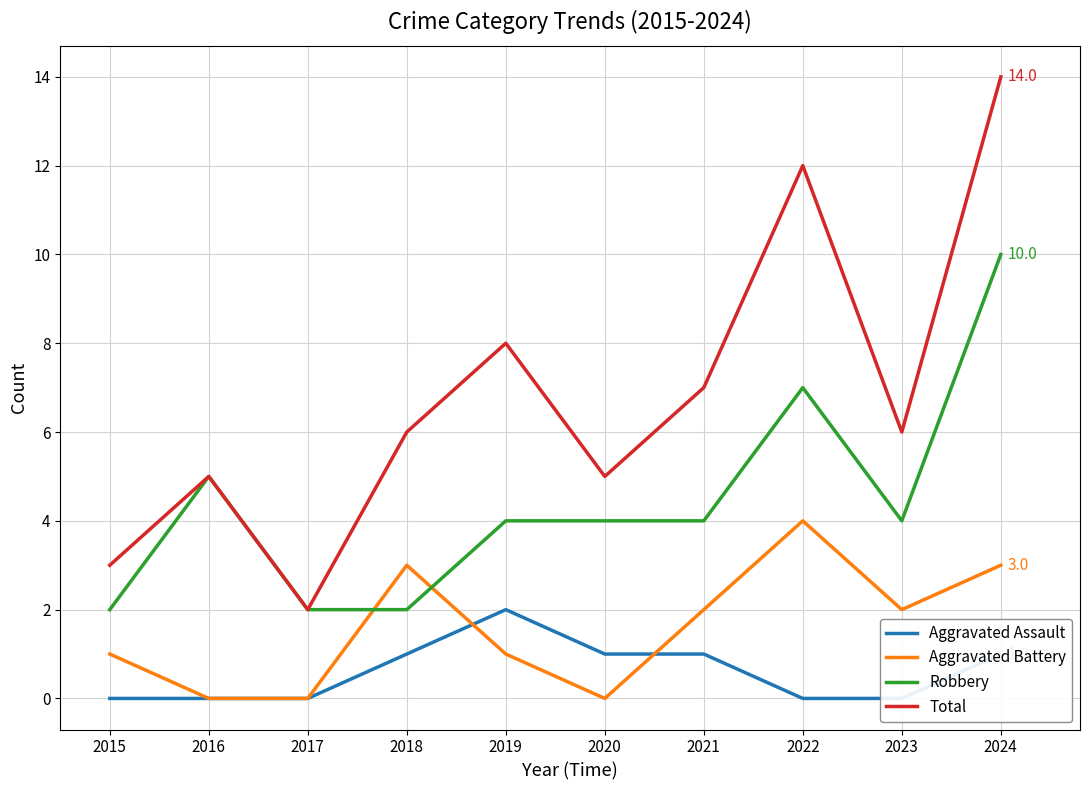

Between 2020 and 2019, which is larger?

2019